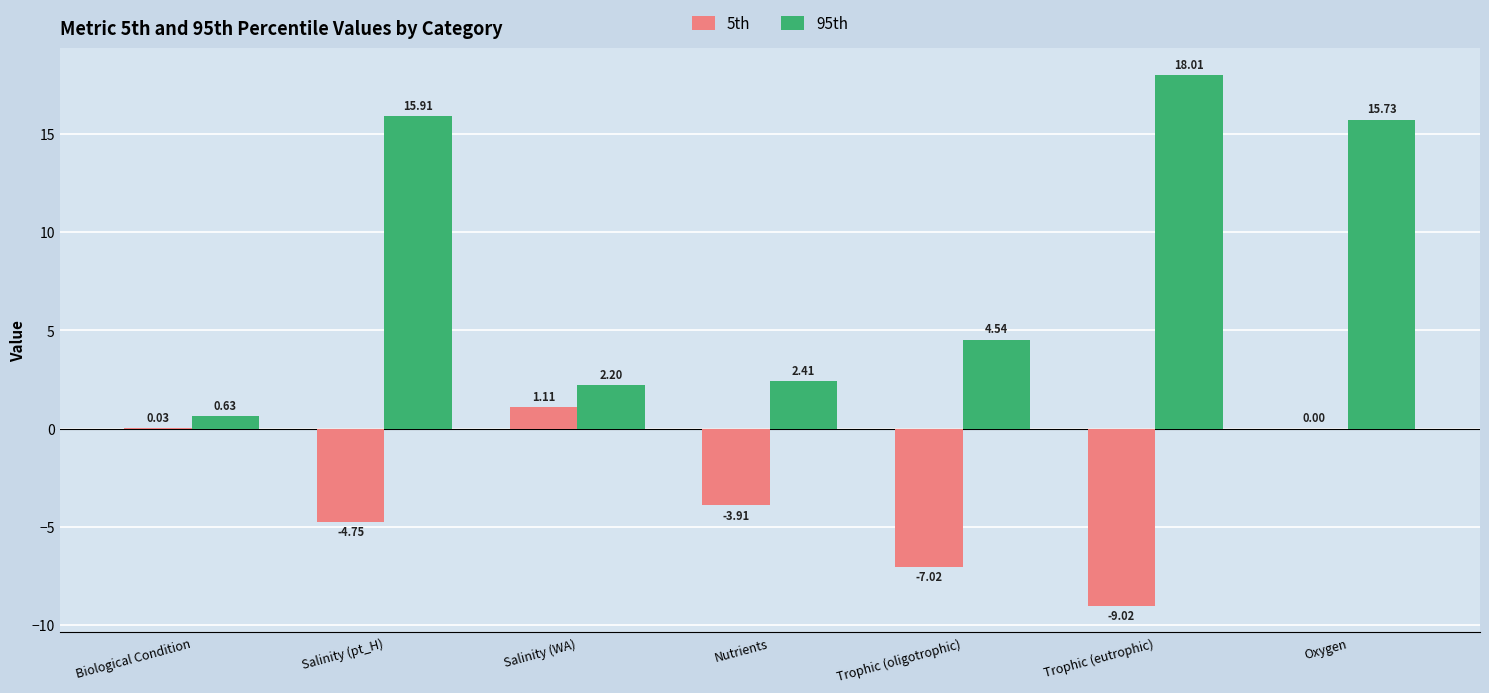

At which label does 5th first exceed -3?

Biological Condition